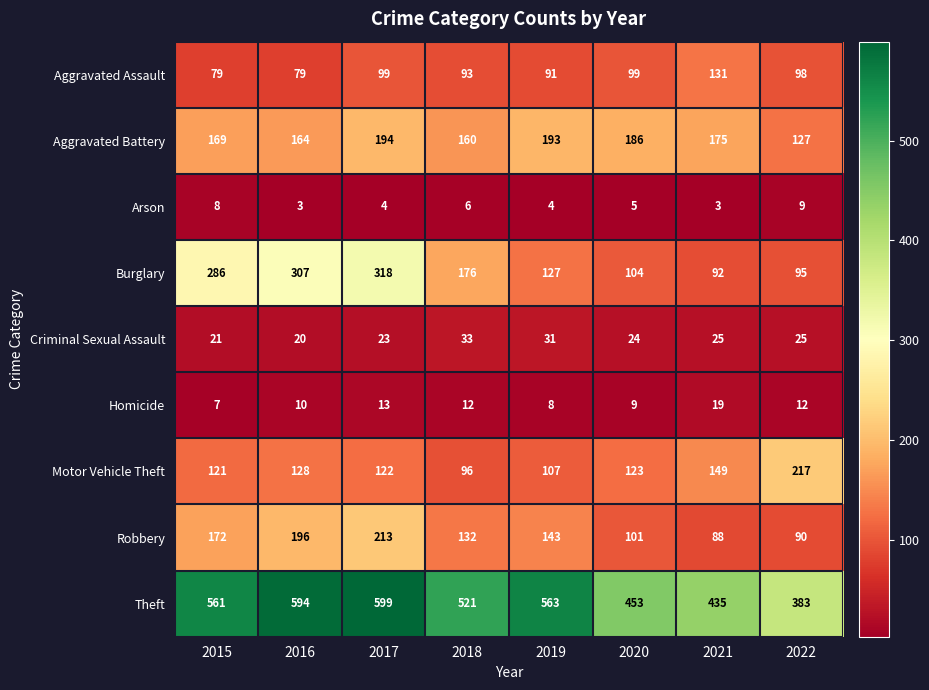

How many data points does each series have?

8